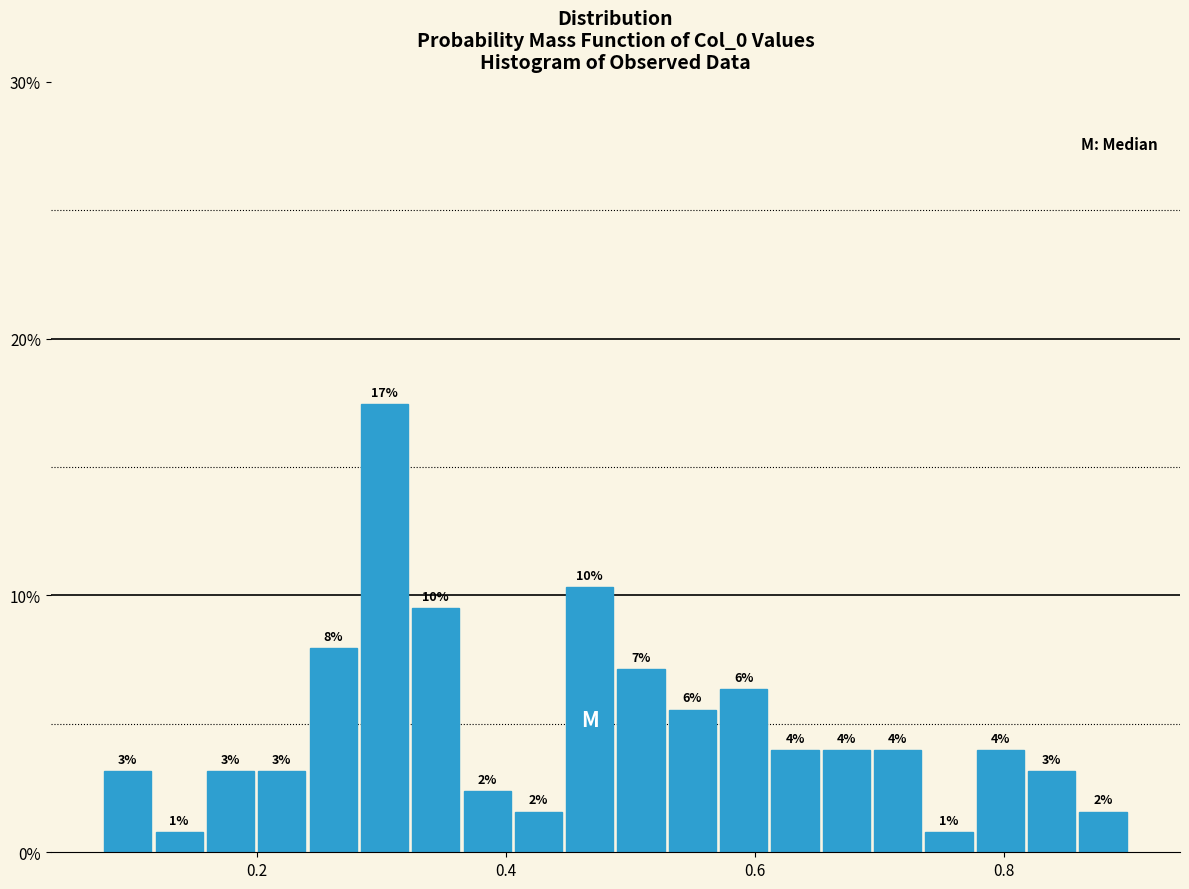

Around what value on the x-axis is the tallest bar? Give the approximate position of its centre, as read against the axis.

0.30